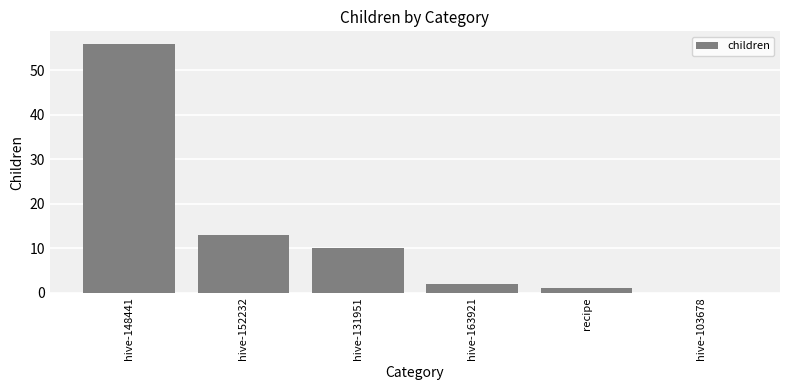

True or false: the data shows 97 at hive-148441.

False